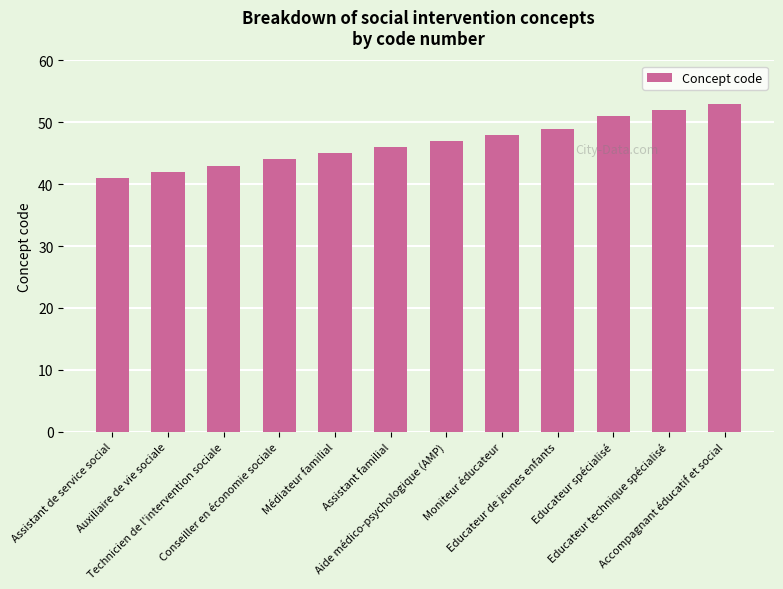

What is the difference between the second highest and second lowest values?

10